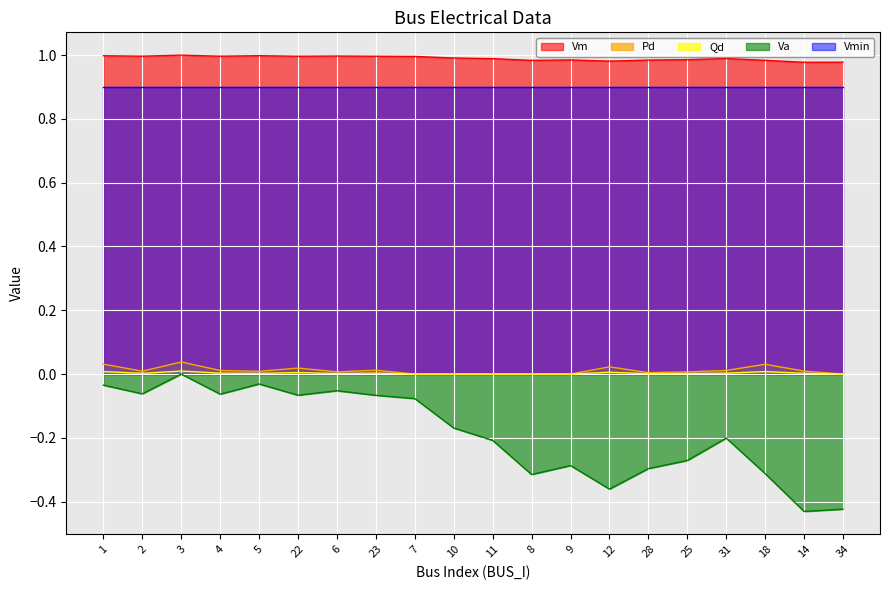

In Vm, how many points are higher than both neighbors (excluding endpoints)?

5